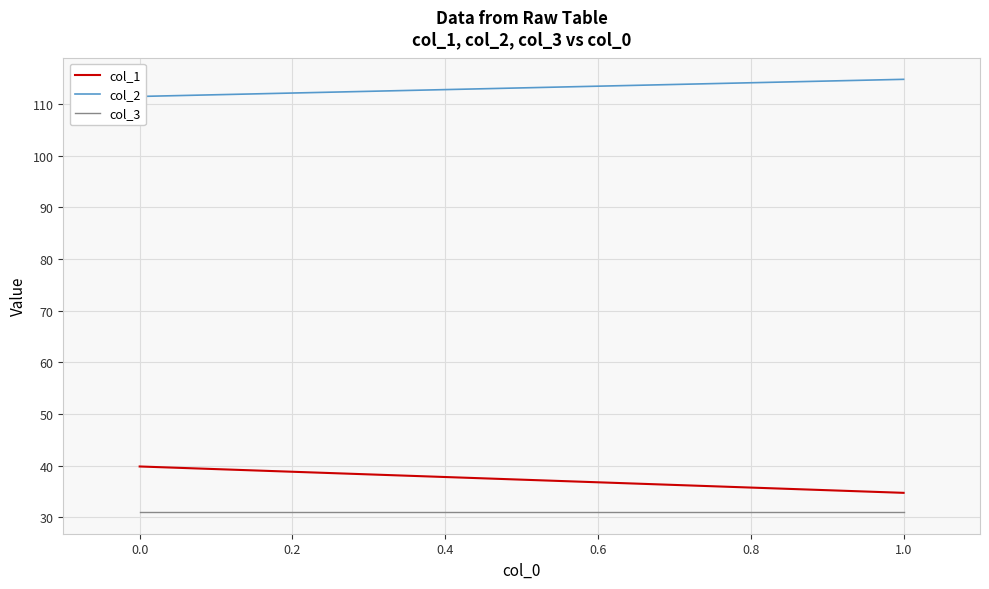

Which series has the largest range (max minus min)?

col_1